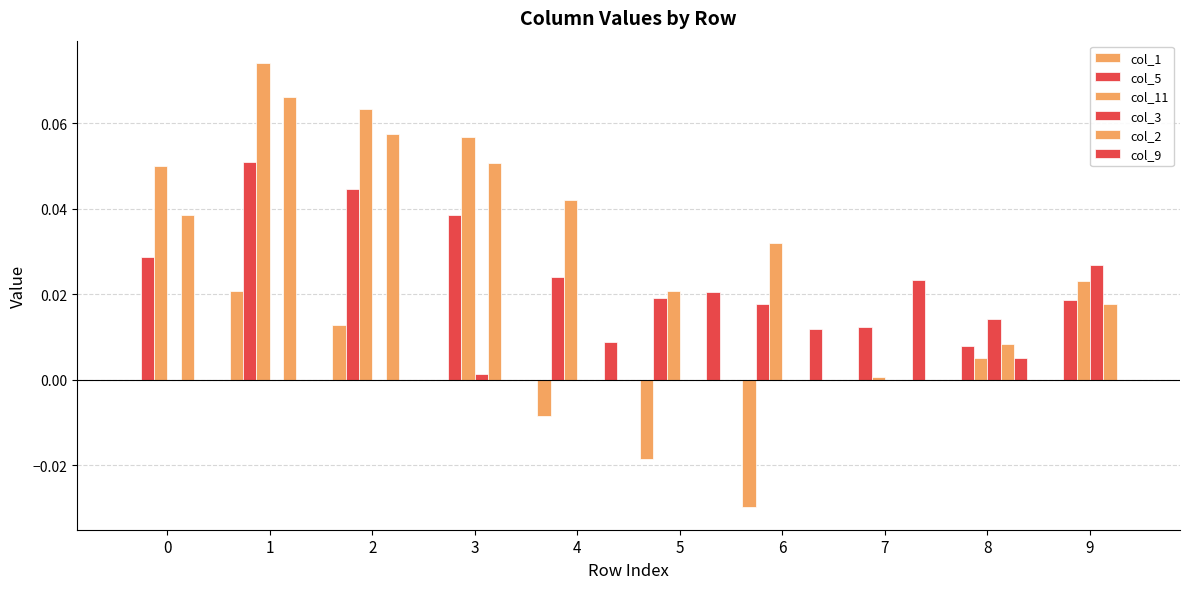

How many groups of bars are there?

10